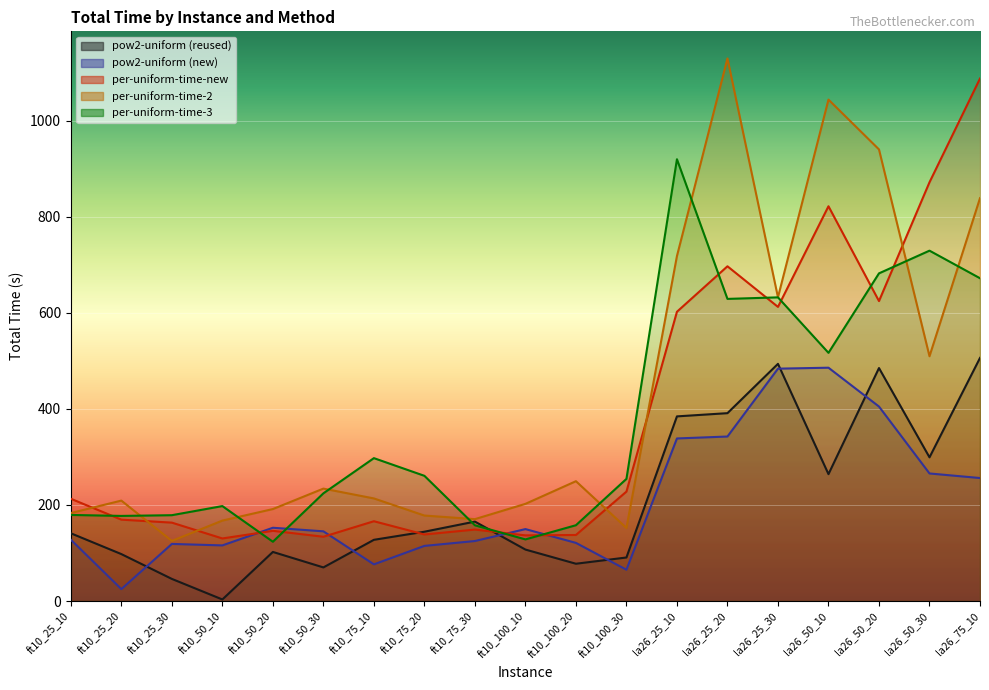

What is the difference between the second highest and minimum values in the per-uniform-time-new series?

741.3